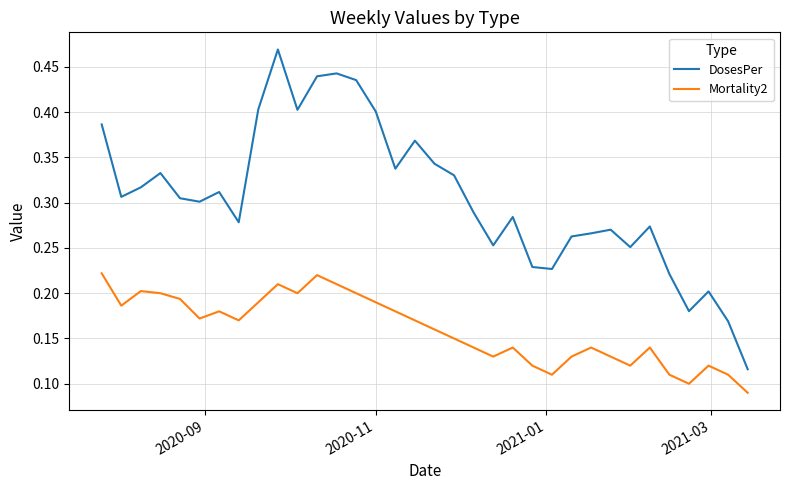

How many lines are shown in the chart?

2